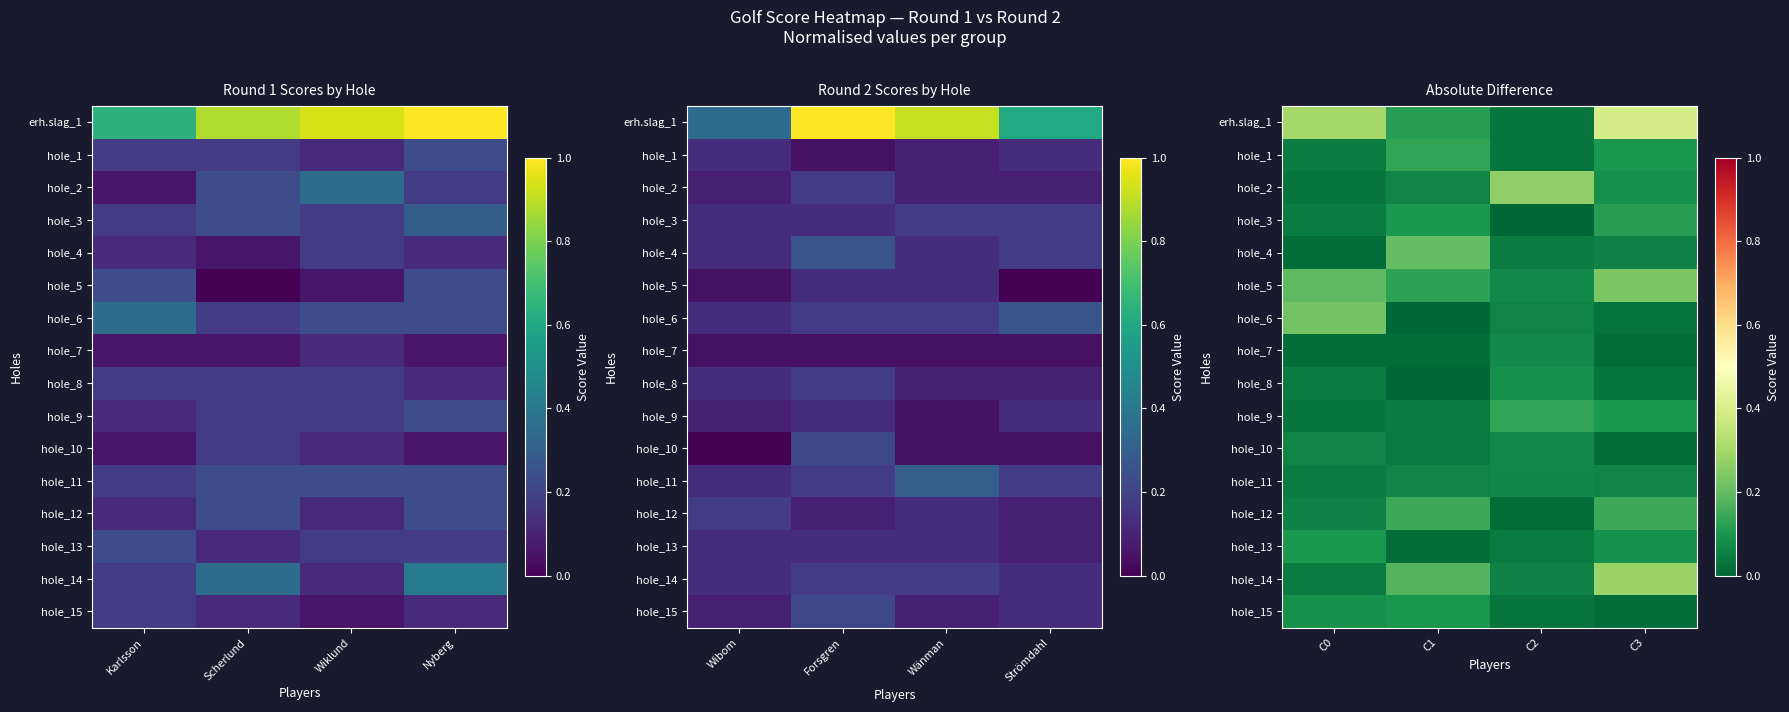

At which category is the sum across all series the highest?

C3